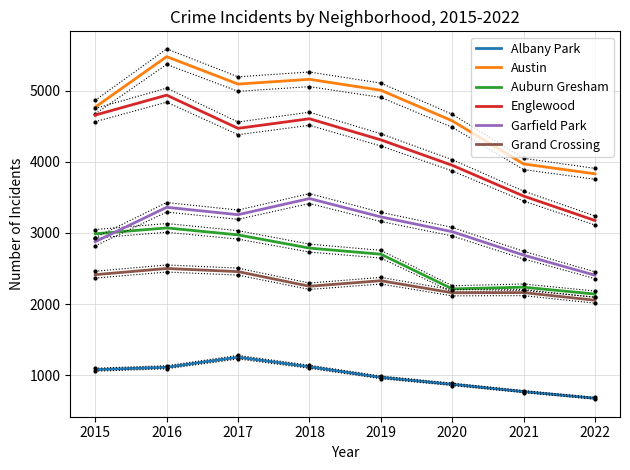

What is the difference between the highest and lowest values at 2019?

4040